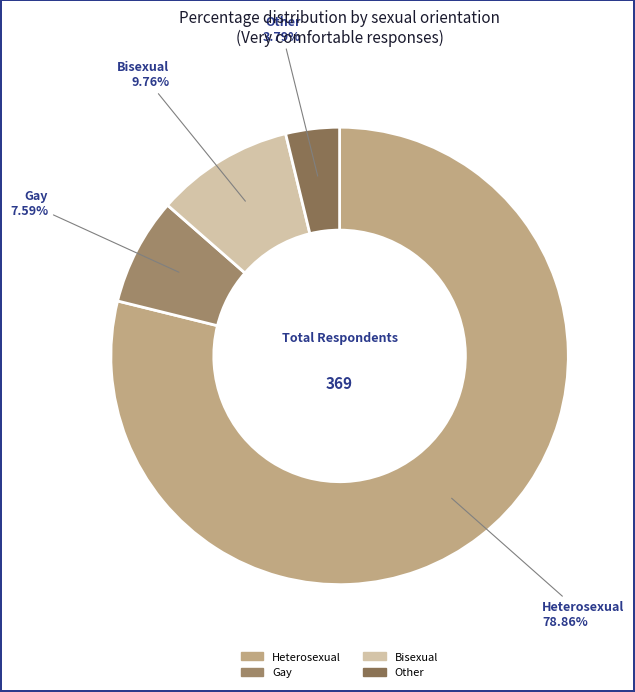

To the nearest percent, what is the average slice percentage?

25%